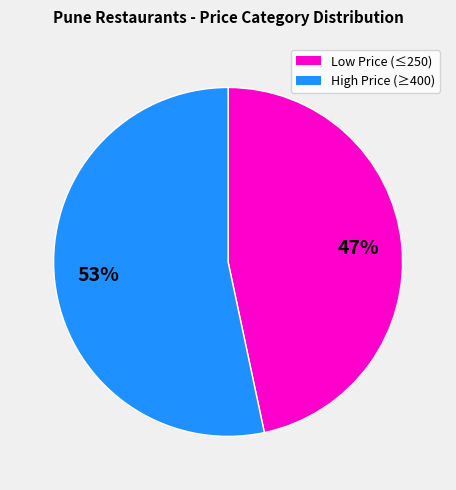

Rank the categories by value from lowest to highest.

Low Price (≤250), High Price (≥400)